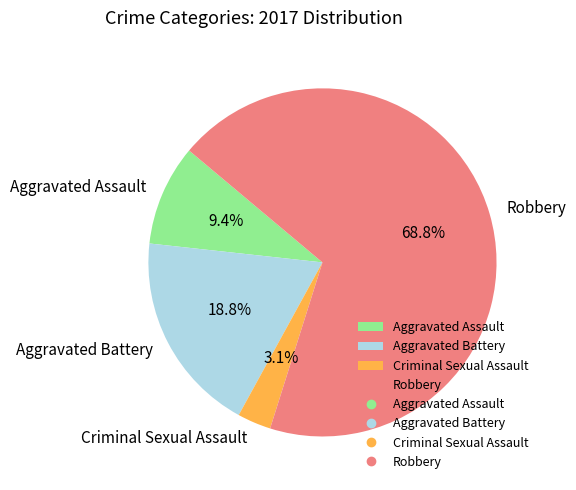

To the nearest percent, what portion does Robbery represent?

69%